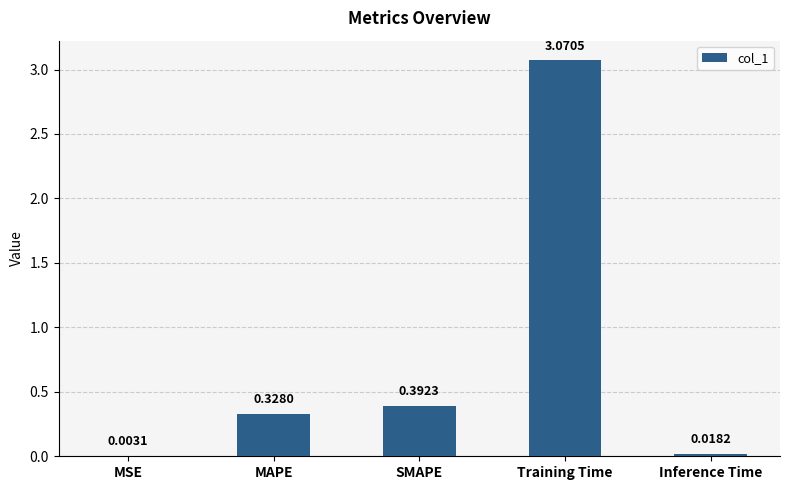

Between MSE and Inference Time, which is larger?

Inference Time